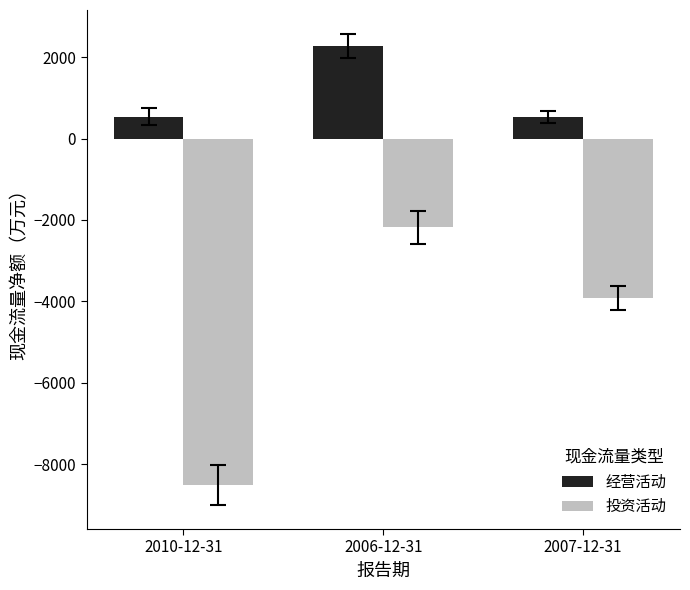

True or false: 投资活动 has a value of -1515 at 2006-12-31.

False